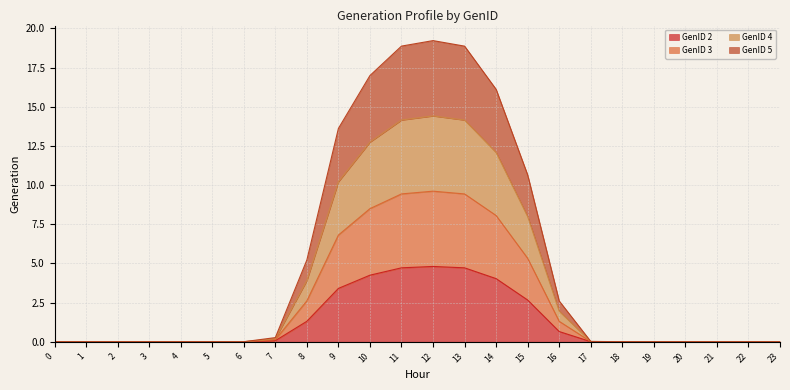

What are all the series names shown in the legend?

GenID 2, GenID 3, GenID 4, GenID 5